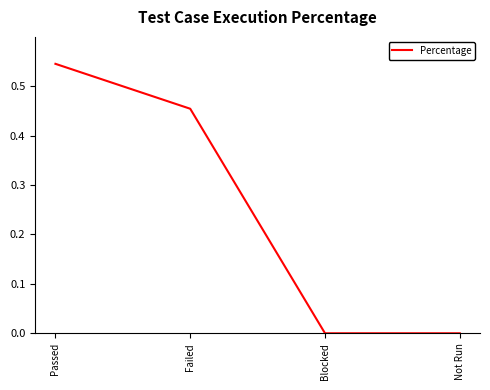

What is the change in value from Failed to Not Run?

-0.5